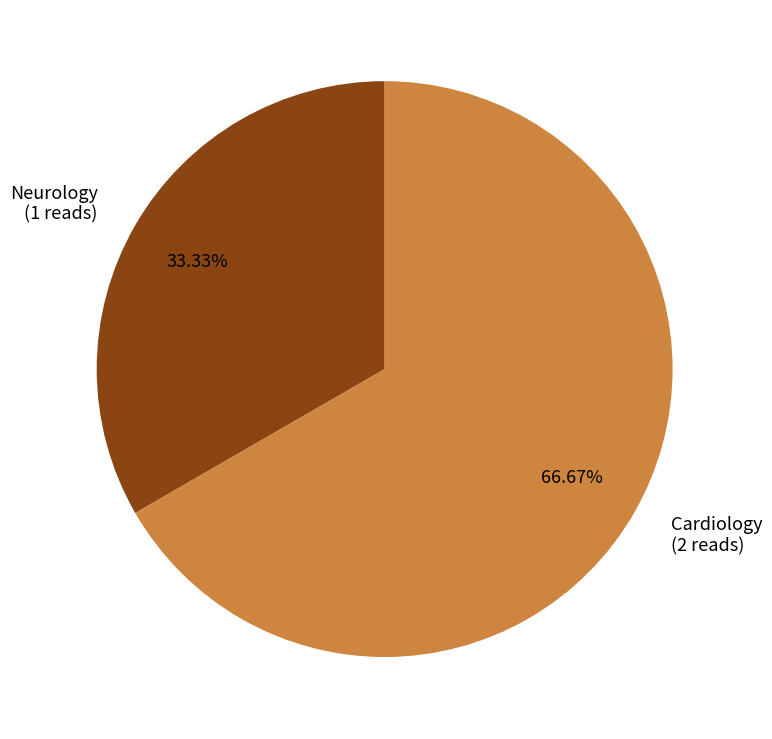

How many segments does this pie chart have?

2